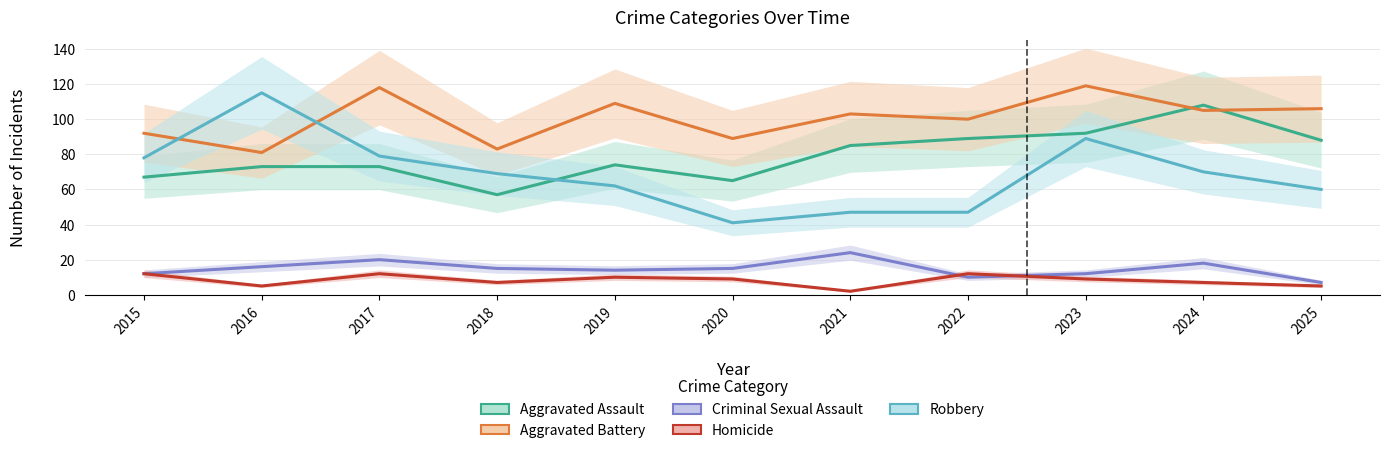

How many times do Aggravated Assault and Aggravated Battery cross each other?

2